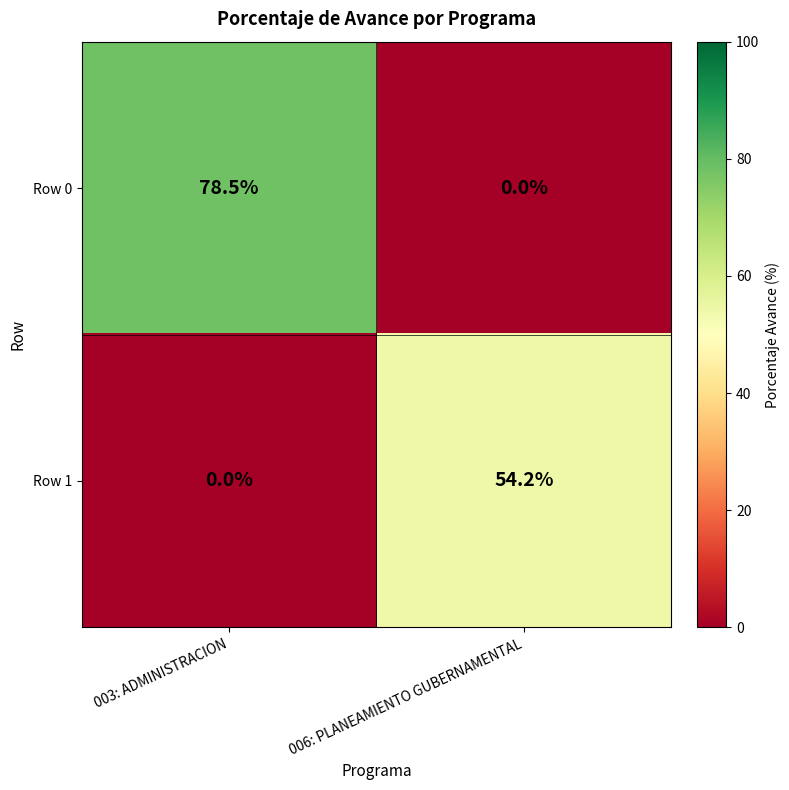

Between 003: ADMINISTRACION and 006: PLANEAMIENTO GUBERNAMENTAL, which series saw the biggest shift?

Row 0